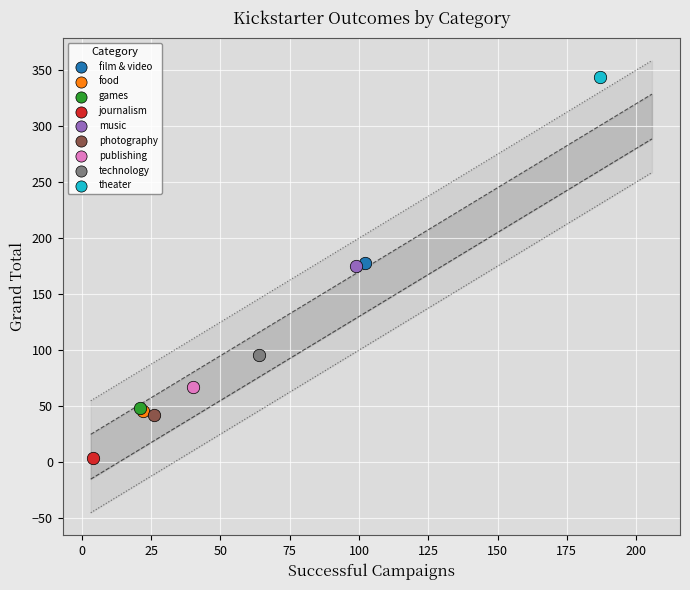

Which series contains the highest Y value?

theater